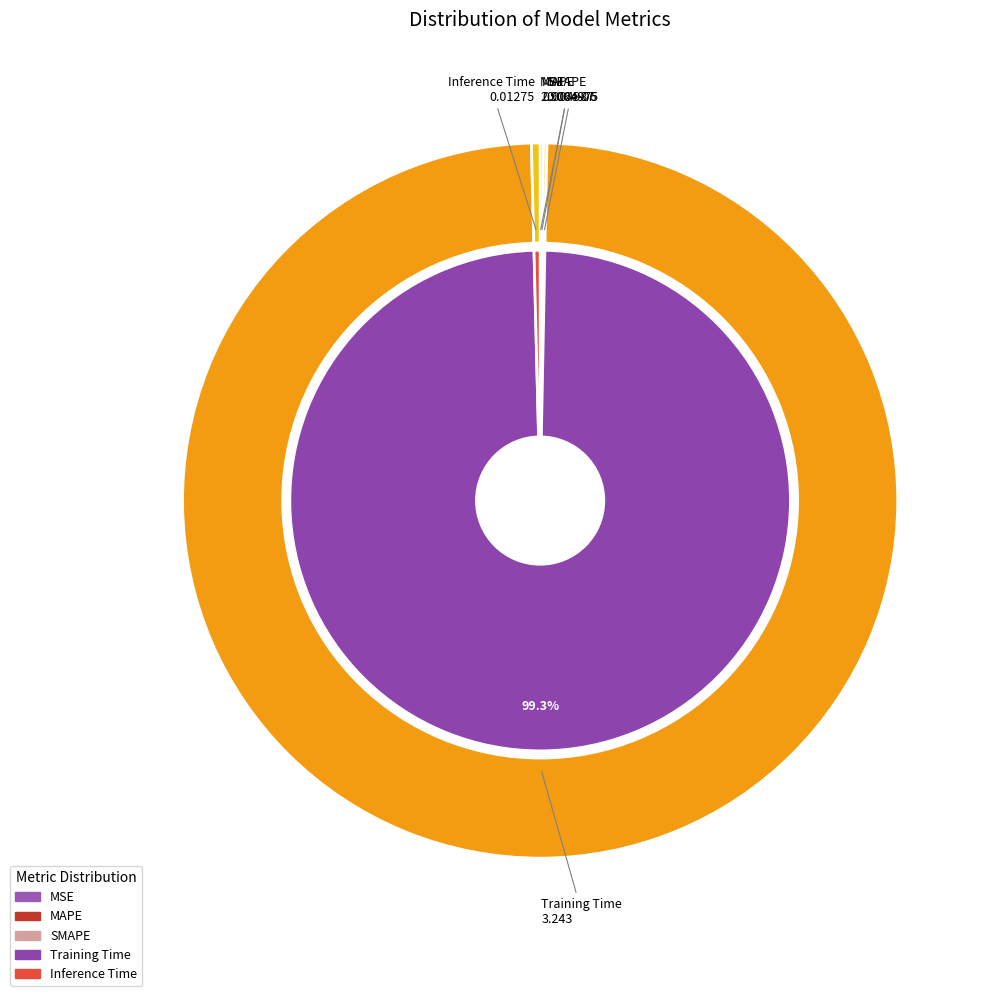

Count the number of slices in the pie.

5